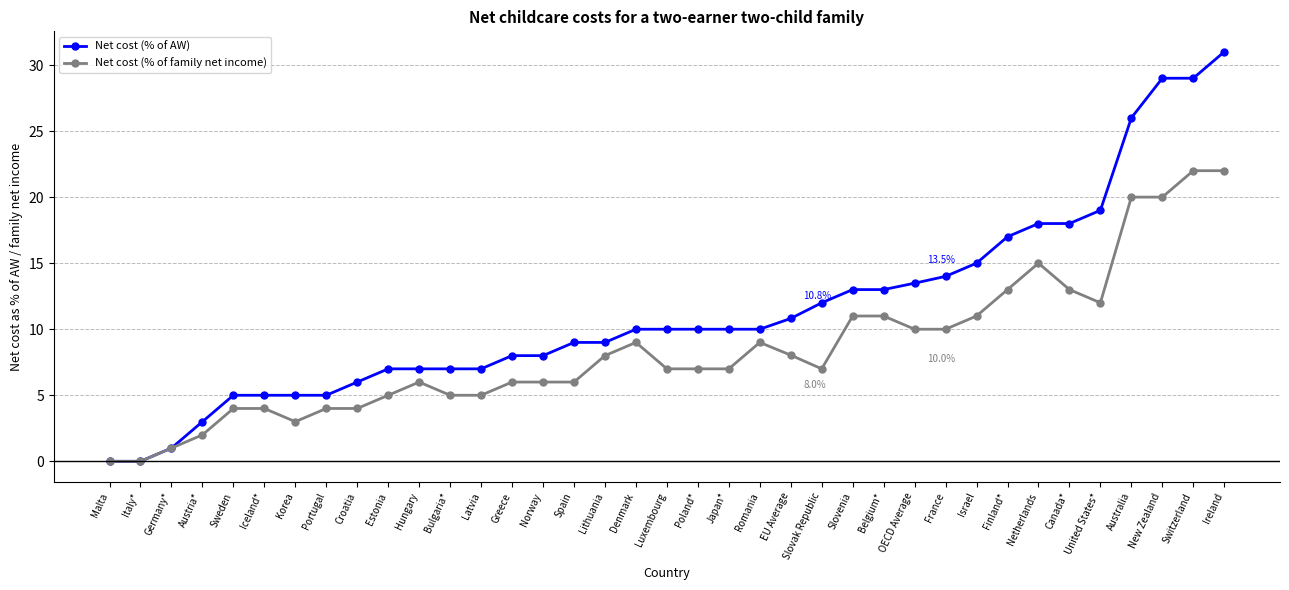

What is the label of the 30th point from the right?

Portugal